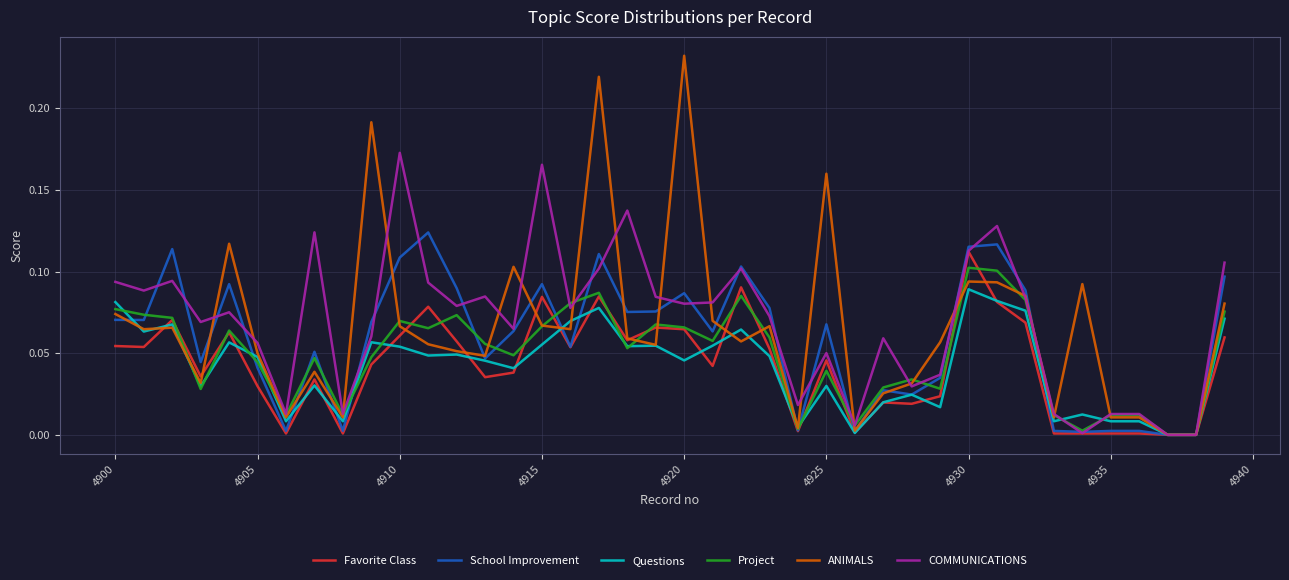

Which series has the largest range (max minus min)?

ANIMALS